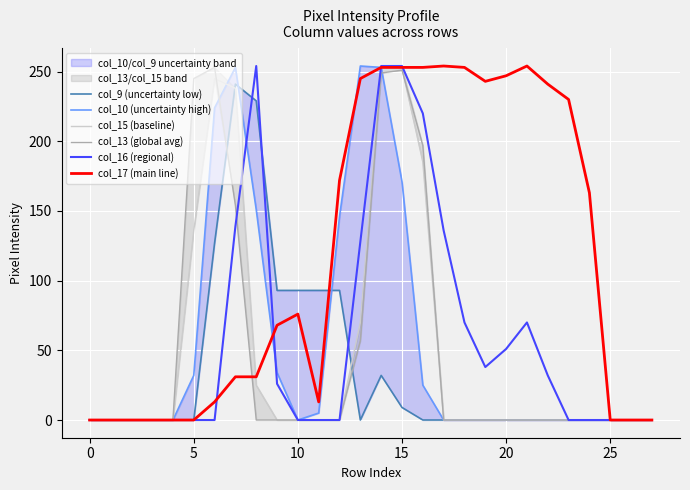

Reading right to left, transcribe all the data shown in this chart.

col_9 (uncertainty low): 0	0	0	0	0	0	0	0	0	0	0	0	9	32	0	93	93	93	93	229	241	127	0	0	0	0	0	0
col_10 (uncertainty high): 0	0	0	0	0	0	0	0	0	0	0	25	171	253	254	146	5	0	34	151	253	224	32	0	0	0	0	0
col_15 (baseline): 0	0	0	0	0	0	0	0	0	0	0	185	253	253	70	0	0	0	0	25	238	245	136	0	0	0	0	0
col_13 (global avg): 0	0	0	0	0	0	0	0	0	0	0	197	251	249	57	0	0	0	0	0	154	253	245	0	0	0	0	0
col_16 (regional): 0	0	0	0	0	32	70	51	38	70	136	220	254	254	128	0	0	0	26	254	139	0	0	0	0	0	0	0
col_17 (main line): 0	0	0	163	230	241	254	247	243	253	254	253	253	253	245	172	13	76	68	31	31	13	0	0	0	0	0	0